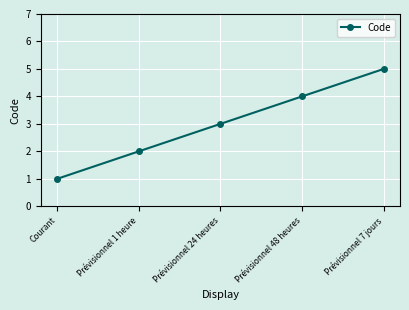

True or false: the data shows 4 at Prévisionnel 48 heures.

True